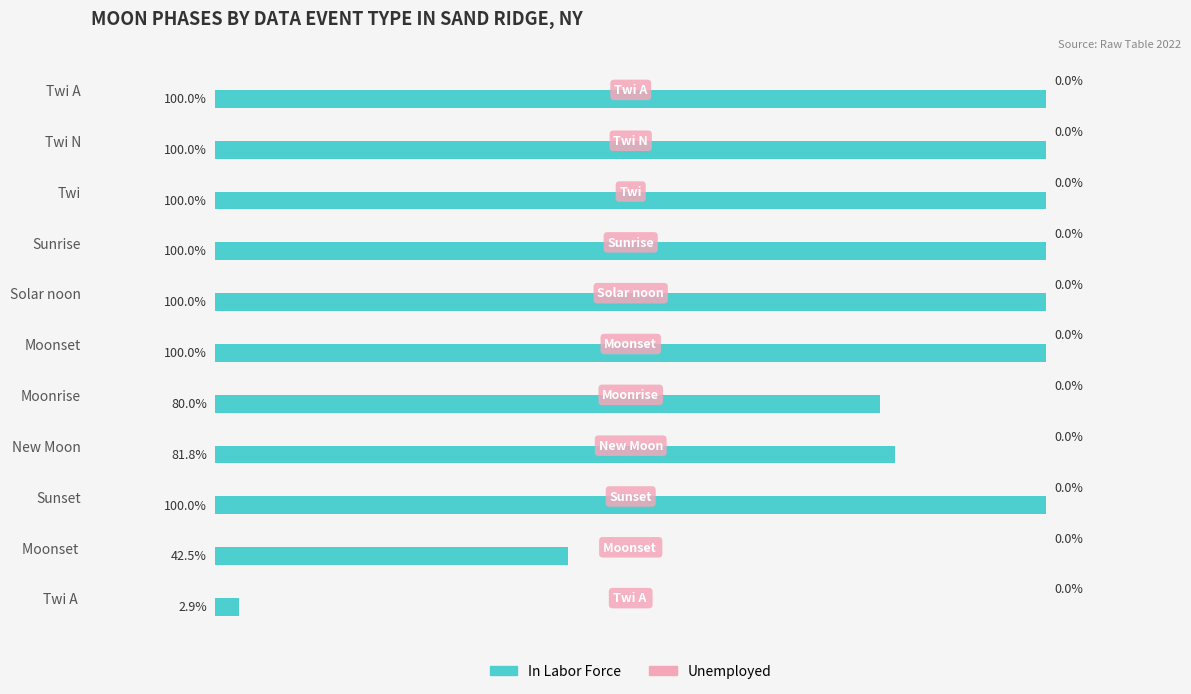

Does the chart contain stacked bars?

No